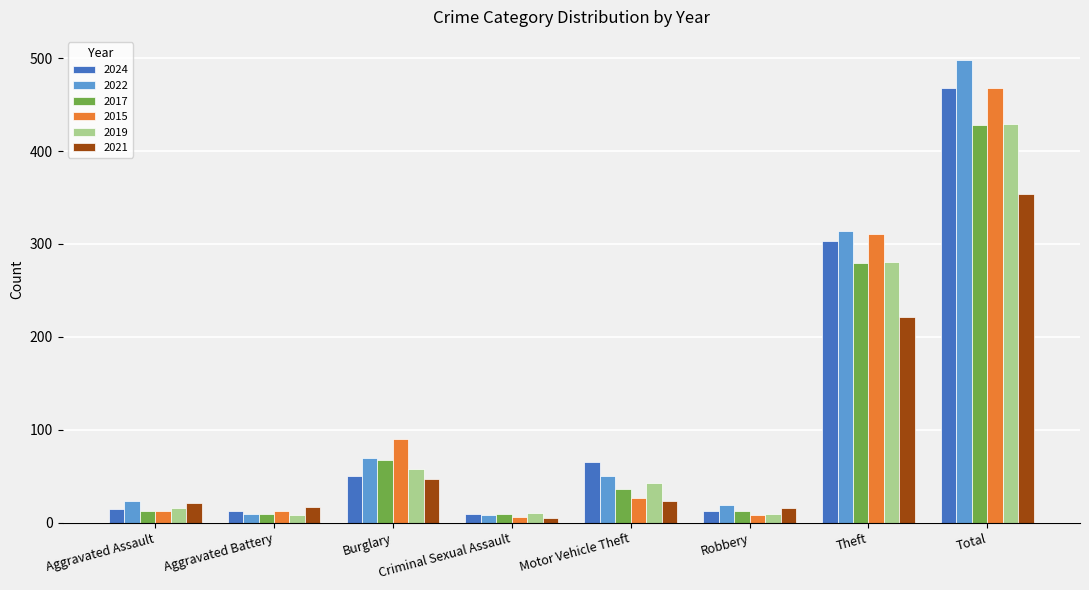

What is the value of the 2015 bar at the 3rd from the left?

90